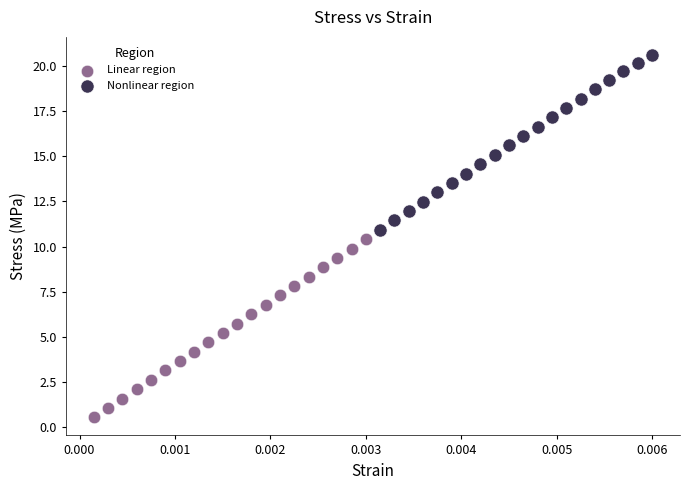

What are all the series names shown in the legend?

Linear region, Nonlinear region